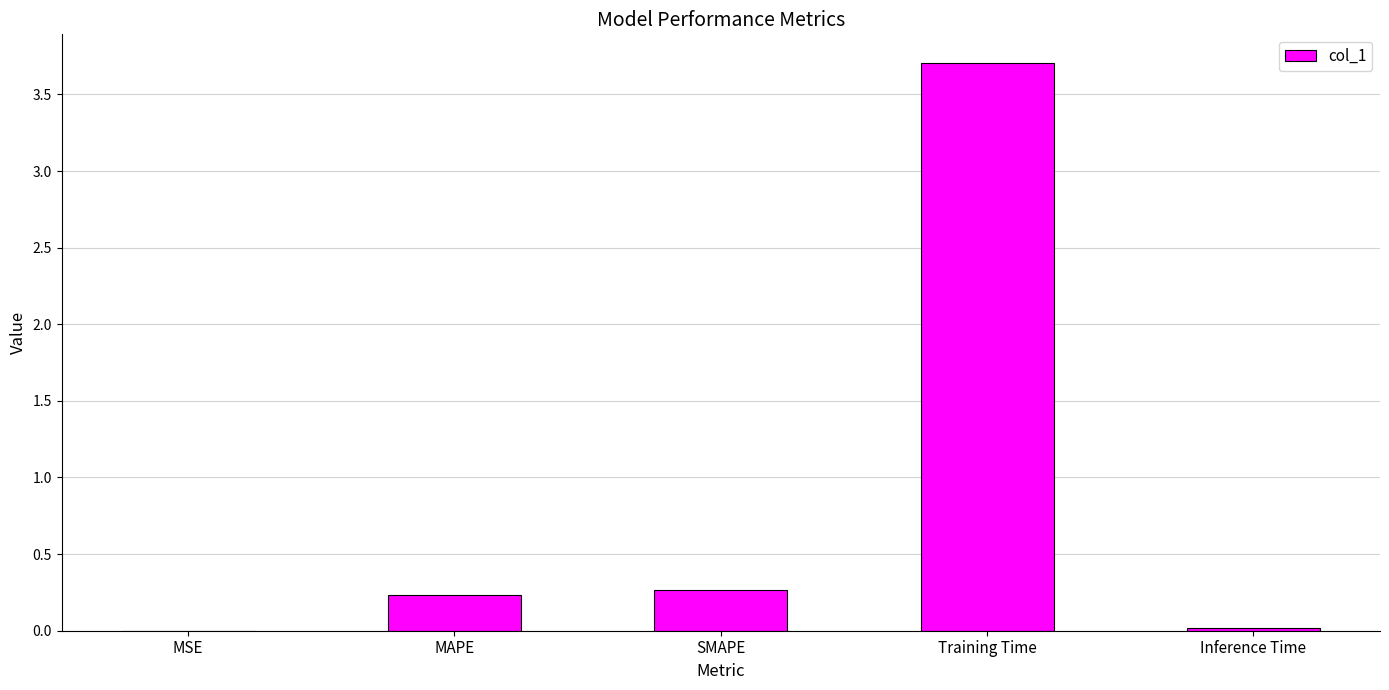

True or false: the data shows 0.3 at SMAPE.

True